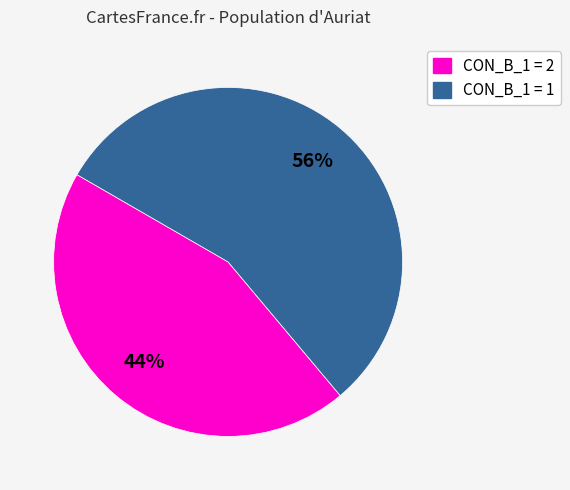

To the nearest percent, what is the average slice percentage?

50%